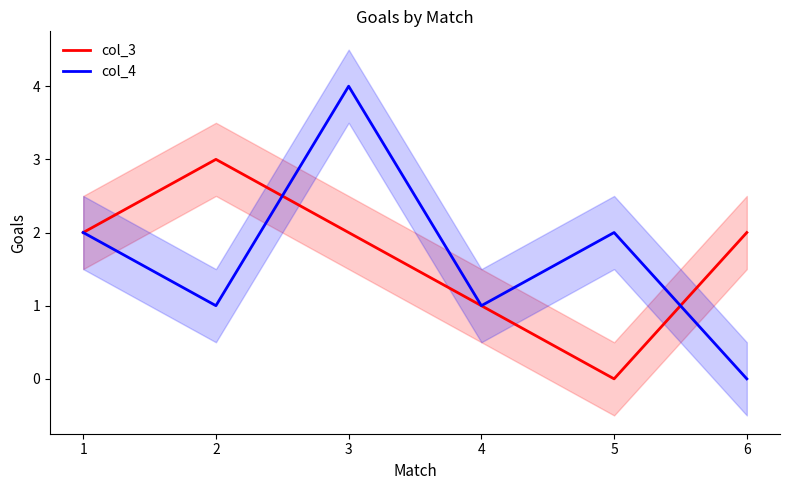

What is the value of the col_4 point at the 1st from the left?

2